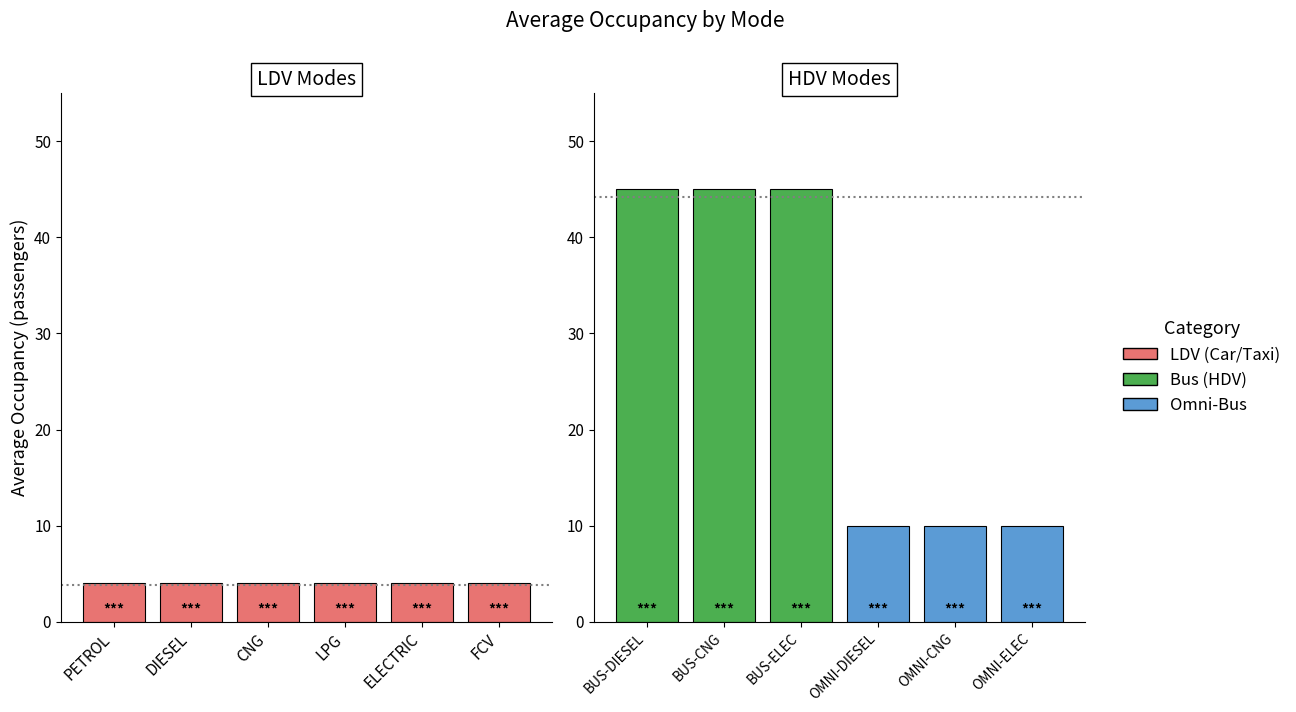

Which label corresponds to the smallest value in the chart?

PETROL